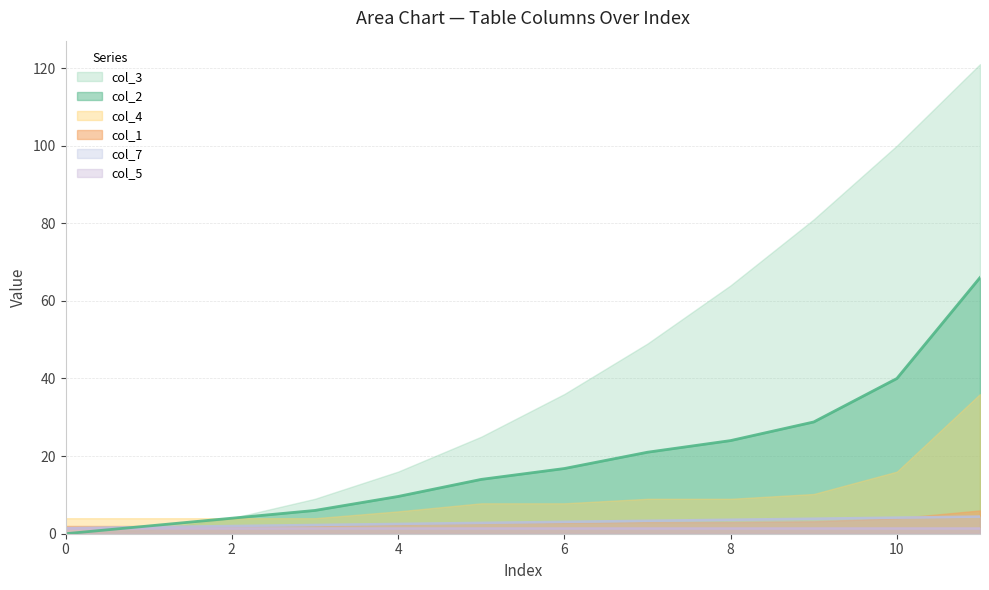

How many distinct data groups are displayed?

6